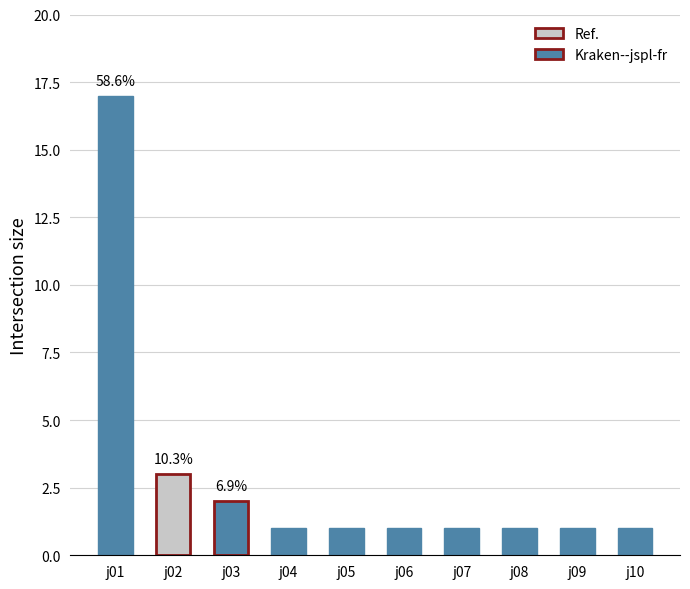

Does the chart contain stacked bars?

No